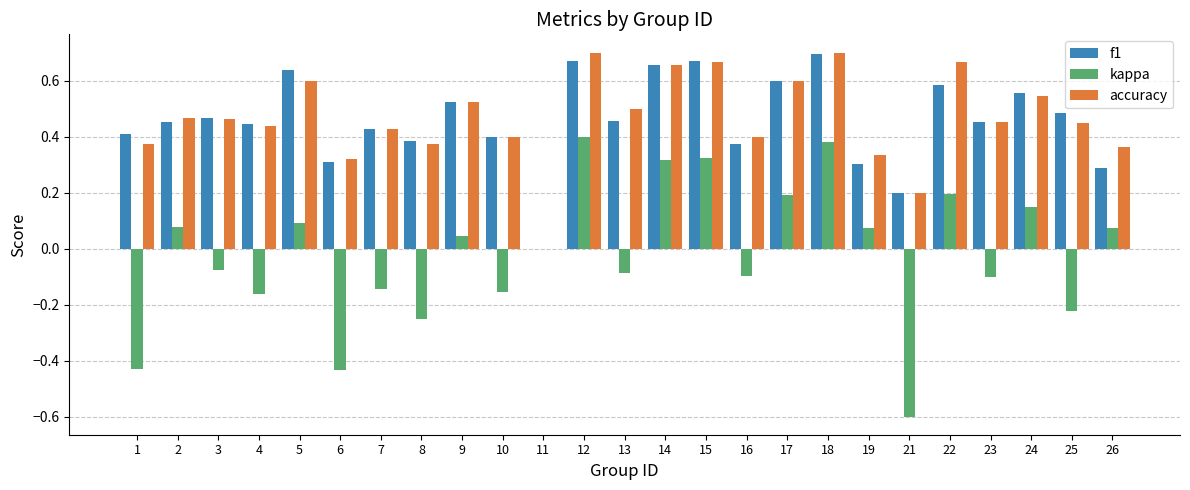

How many groups of bars are there?

25